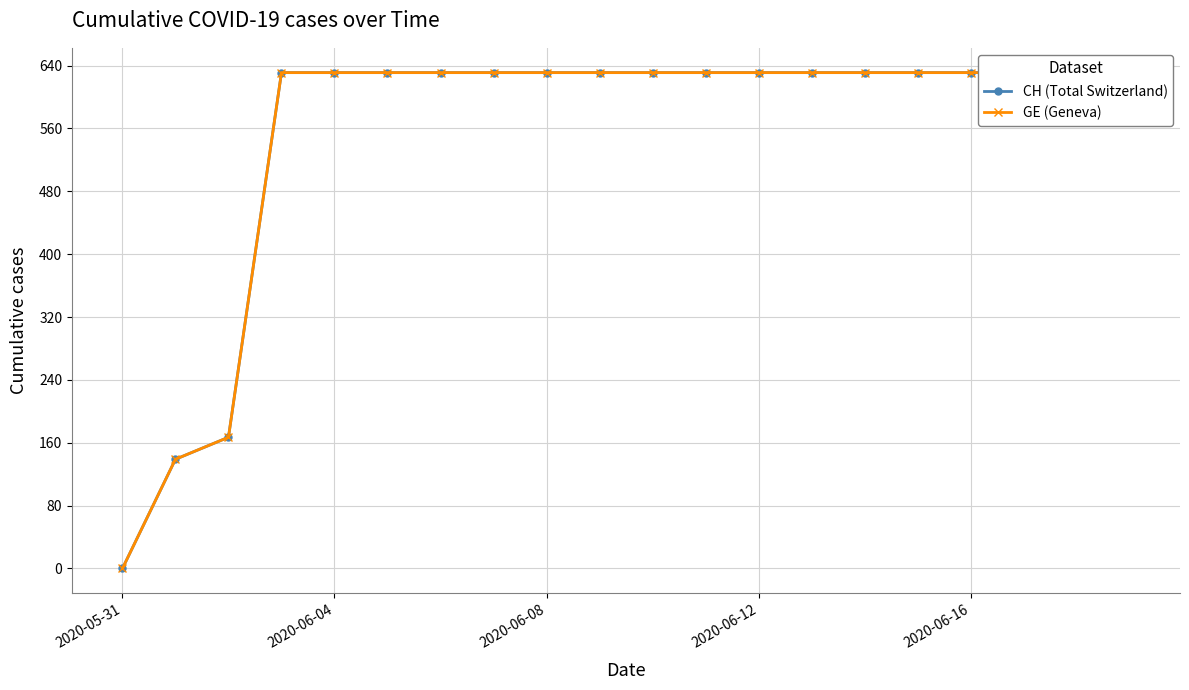

Is the value of GE (Geneva) at 11 greater than the value of CH (Total Switzerland) at 14?

No